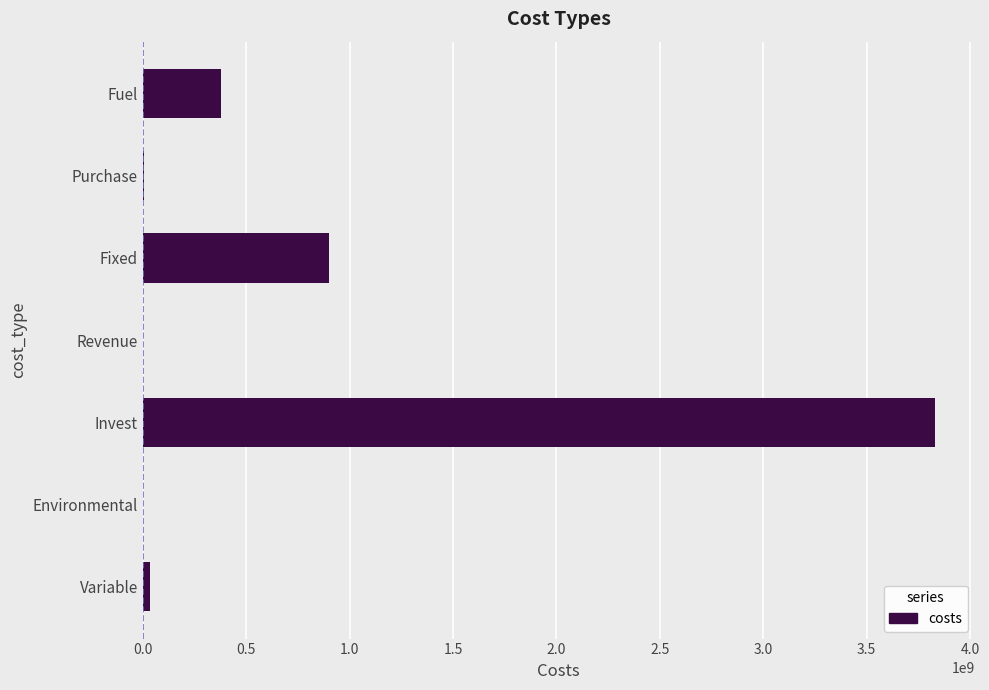

Which label corresponds to the largest value in the chart?

Invest